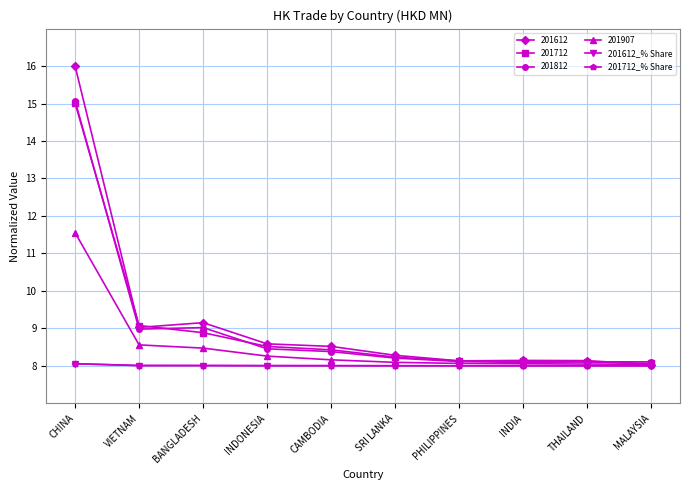

What is the total value across all series at PHILIPPINES?

48.4